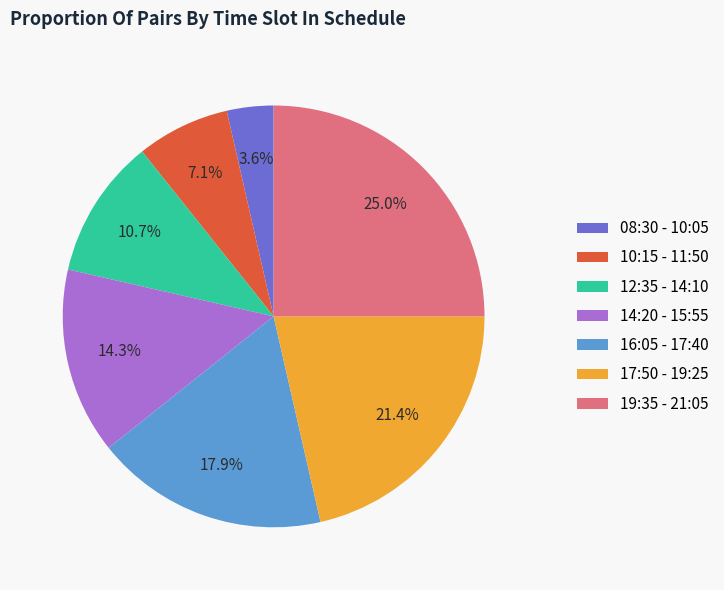

How many slices are in this pie chart?

7